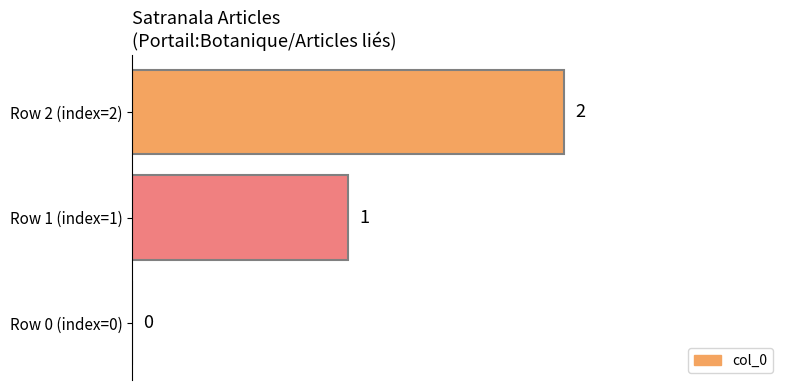

What is the sum of all values?

3